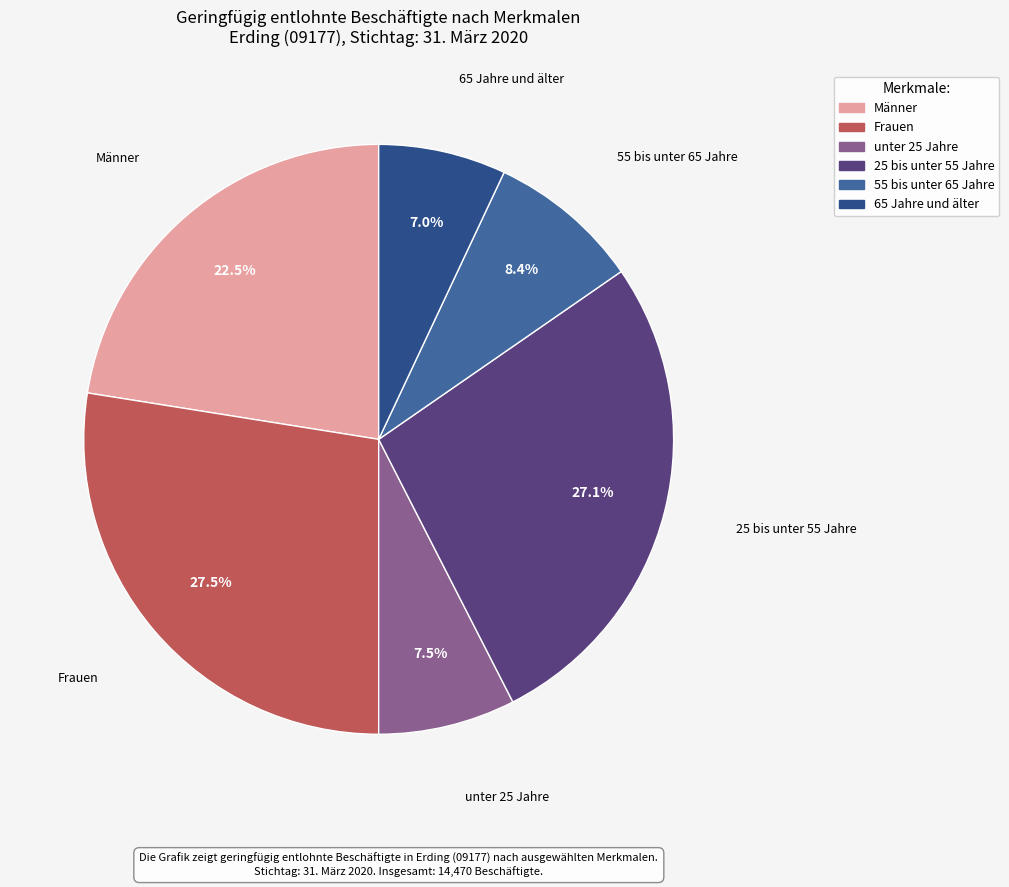

What is the smallest slice in the pie chart?

65 Jahre und älter